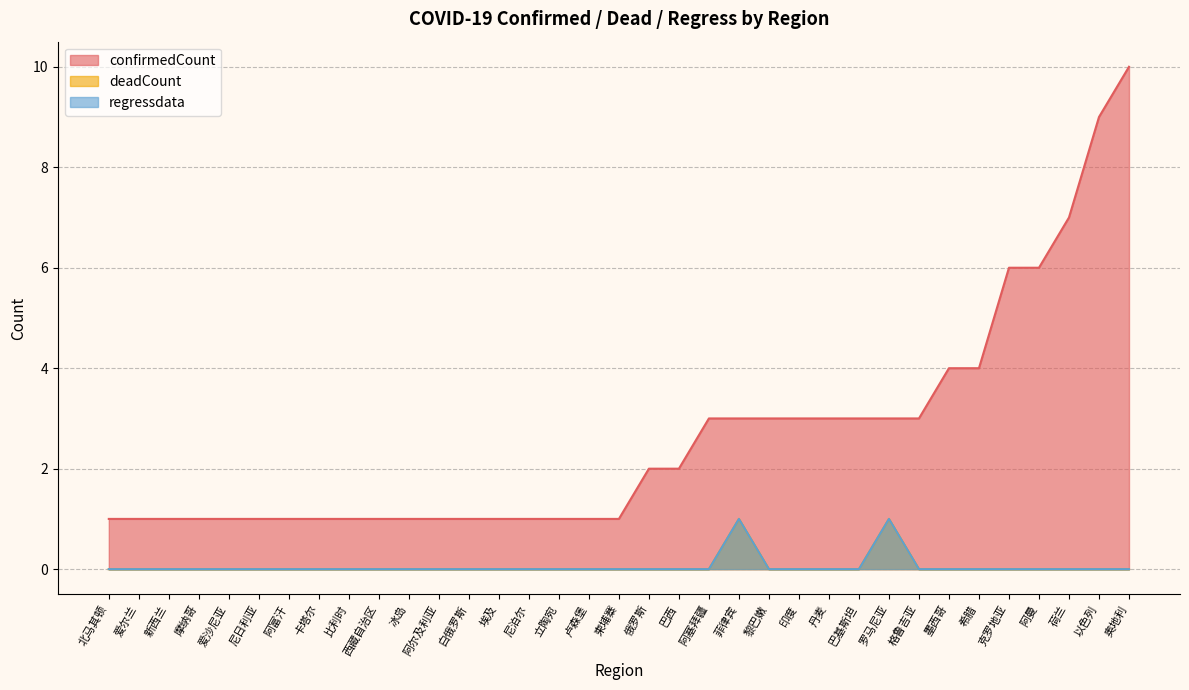

True or false: deadCount and regressdata intersect in this chart.

False